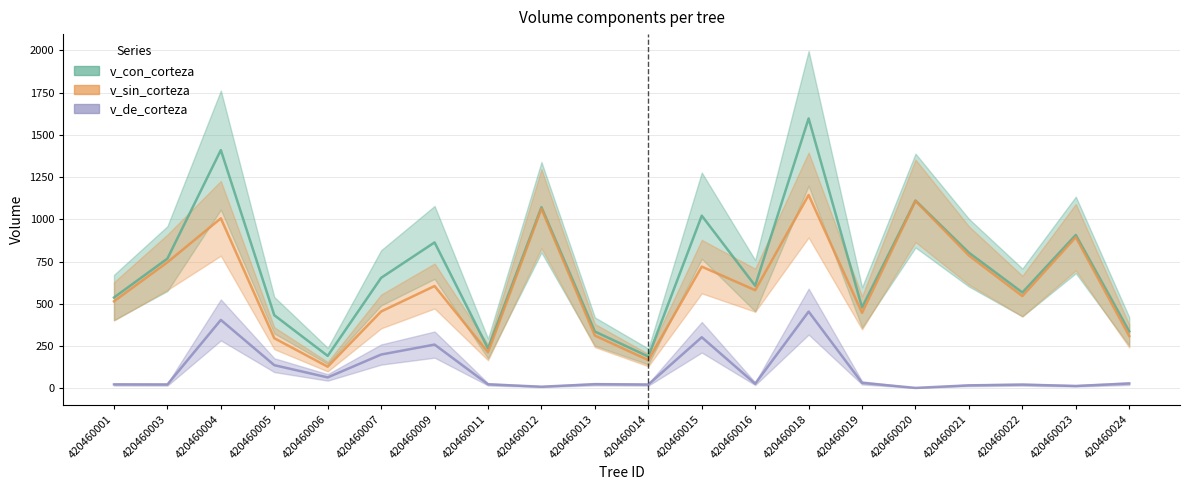

Which series has the largest range (max minus min)?

v_con_corteza